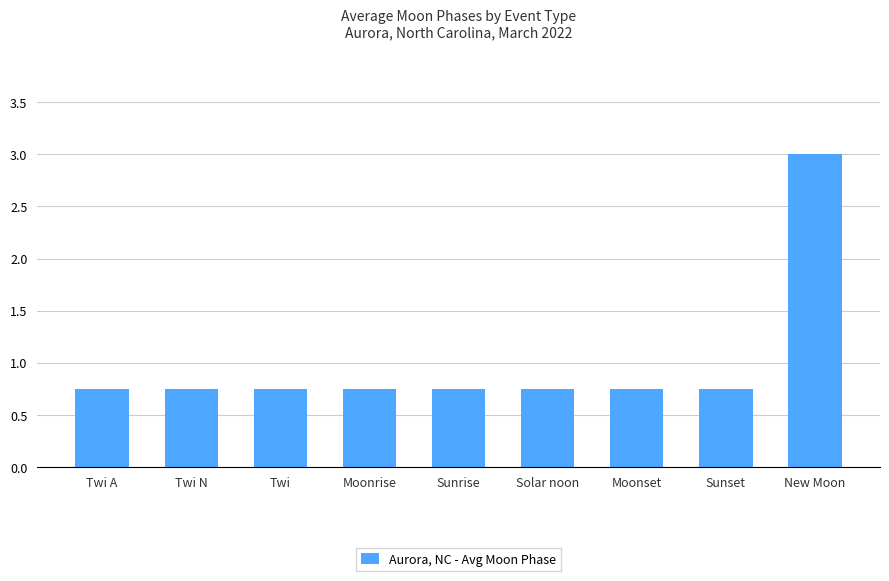

Does the chart contain stacked bars?

No